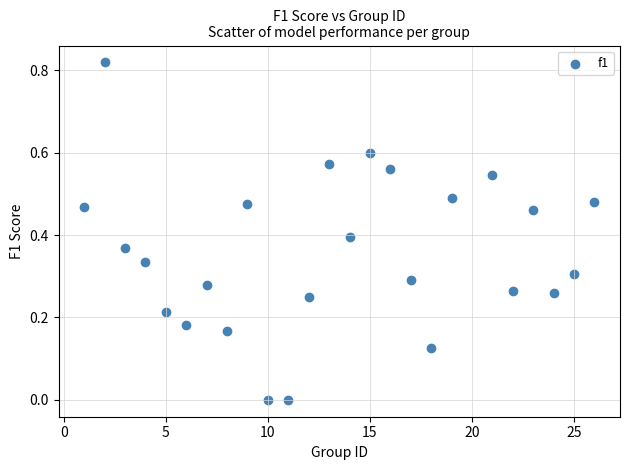

What is the range of X values (max minus min)?

25.0